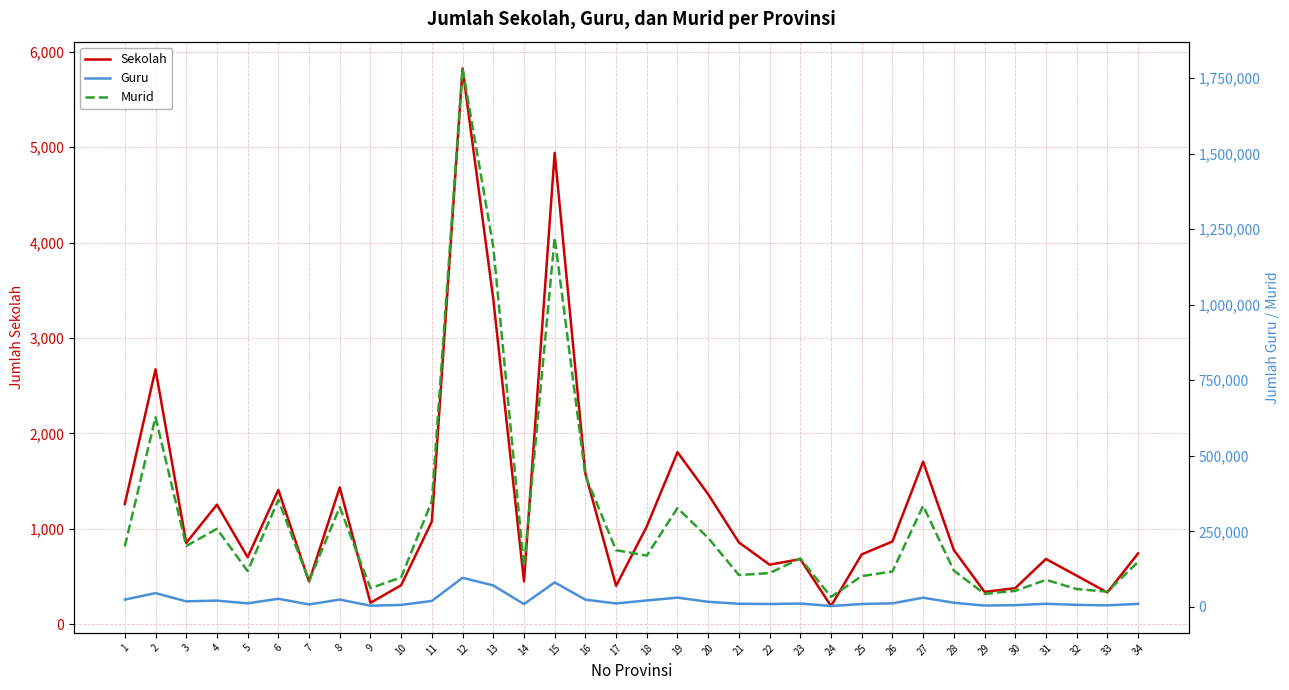

How many series are shown in this chart?

3